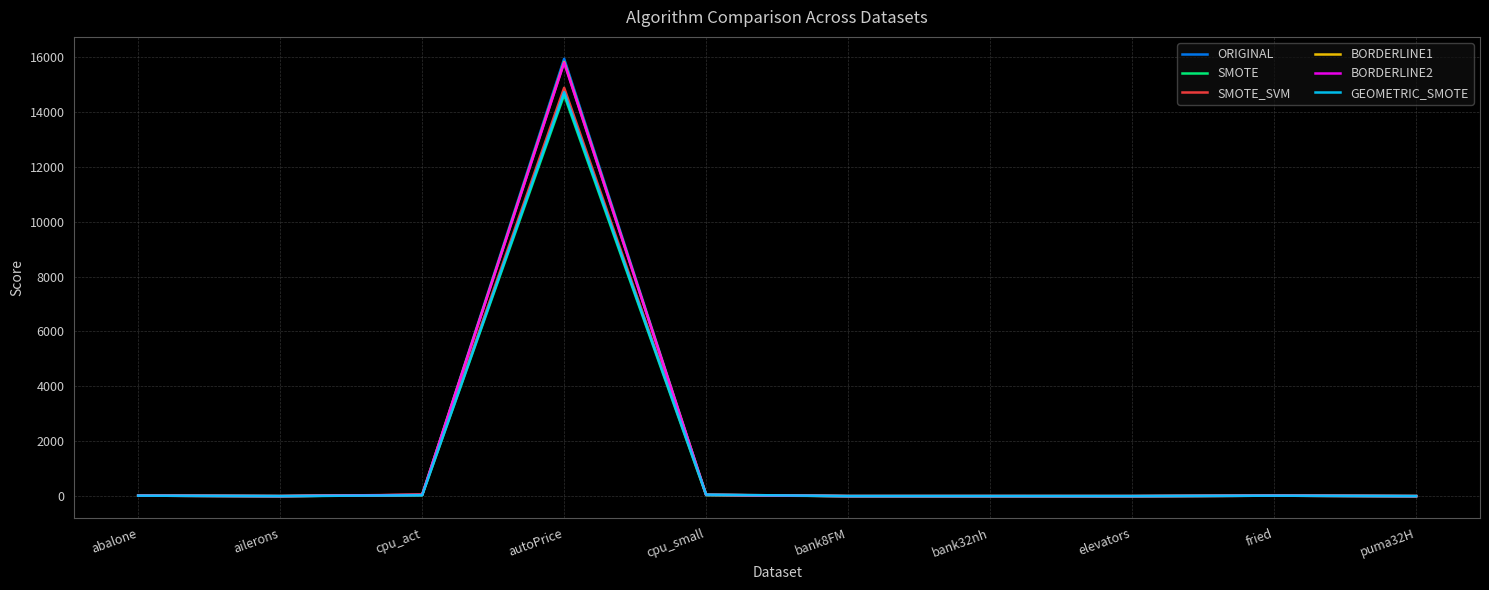

How many distinct data groups are displayed?

6